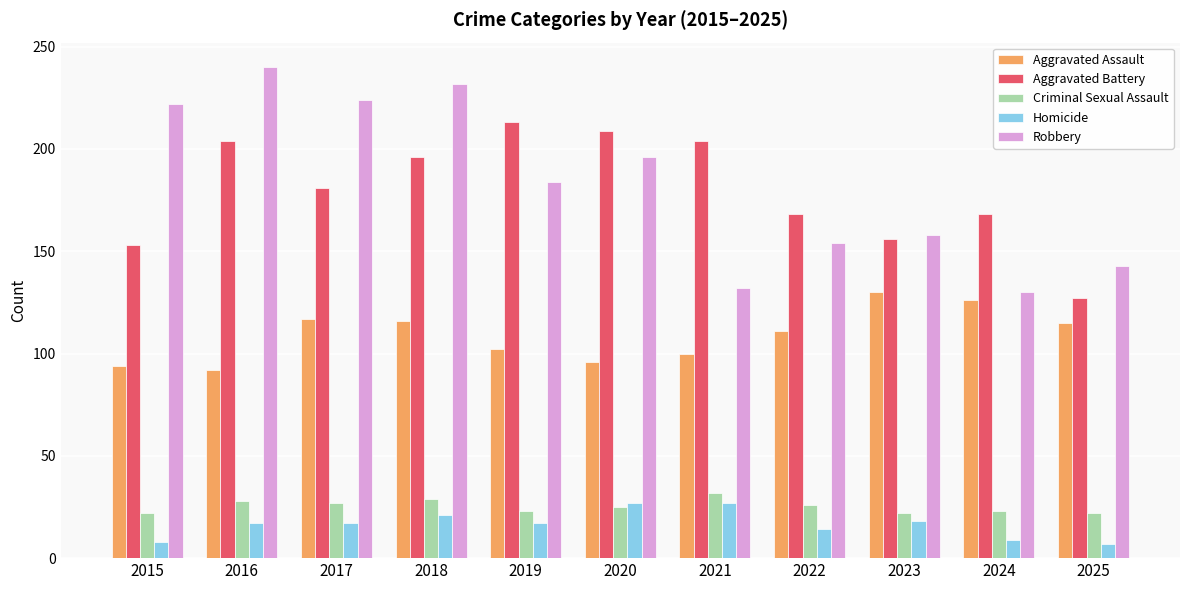

What is the lowest value of the Homicide series?

7